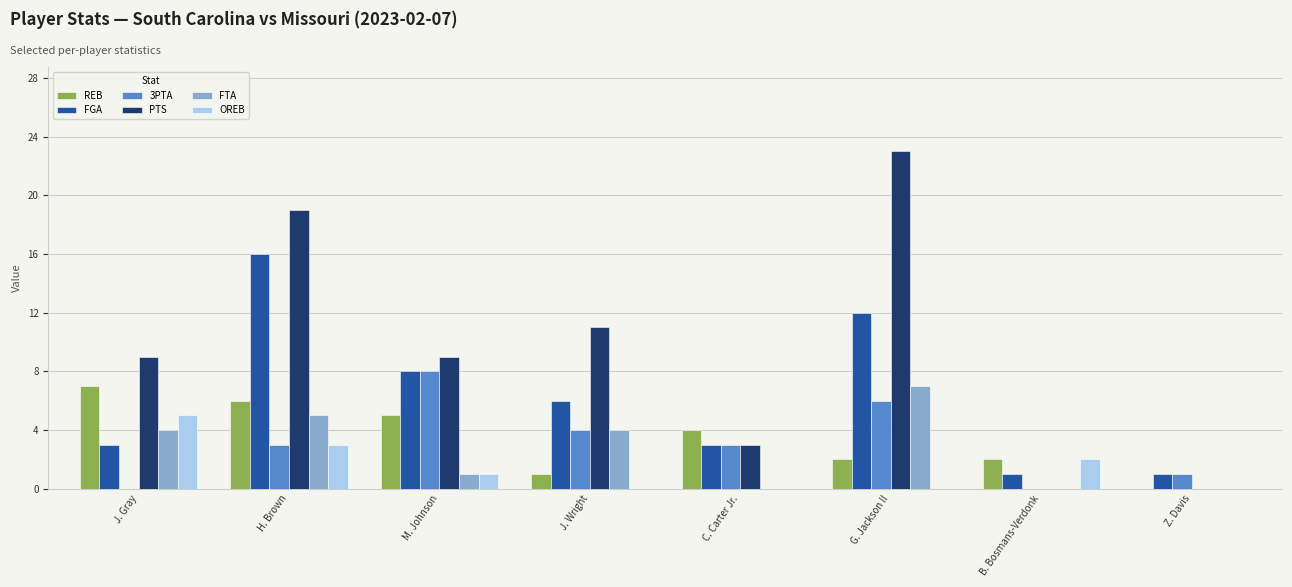

Which series has the largest range (max minus min)?

PTS